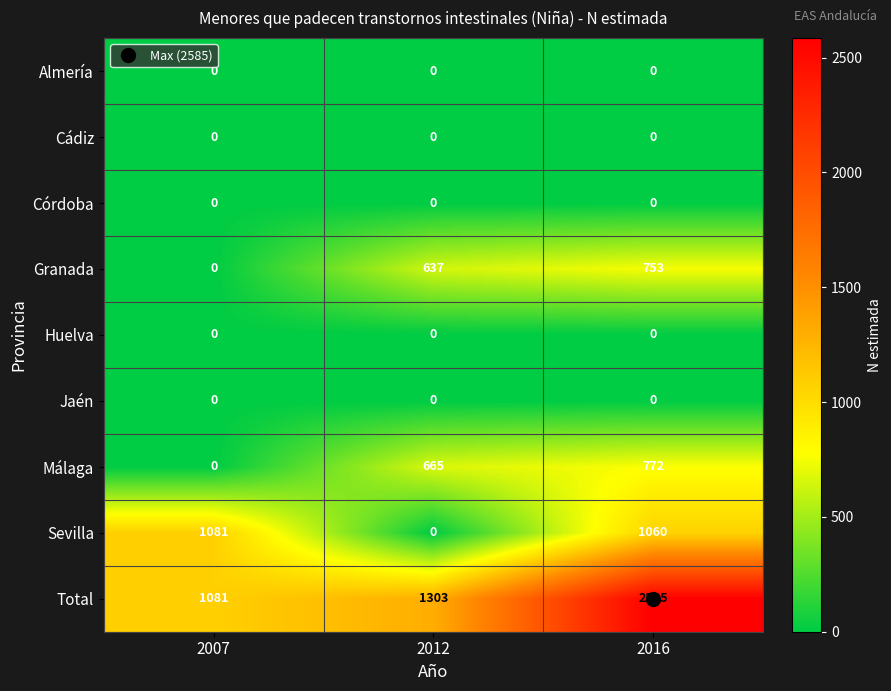

Which series has the largest total across all categories?

Total